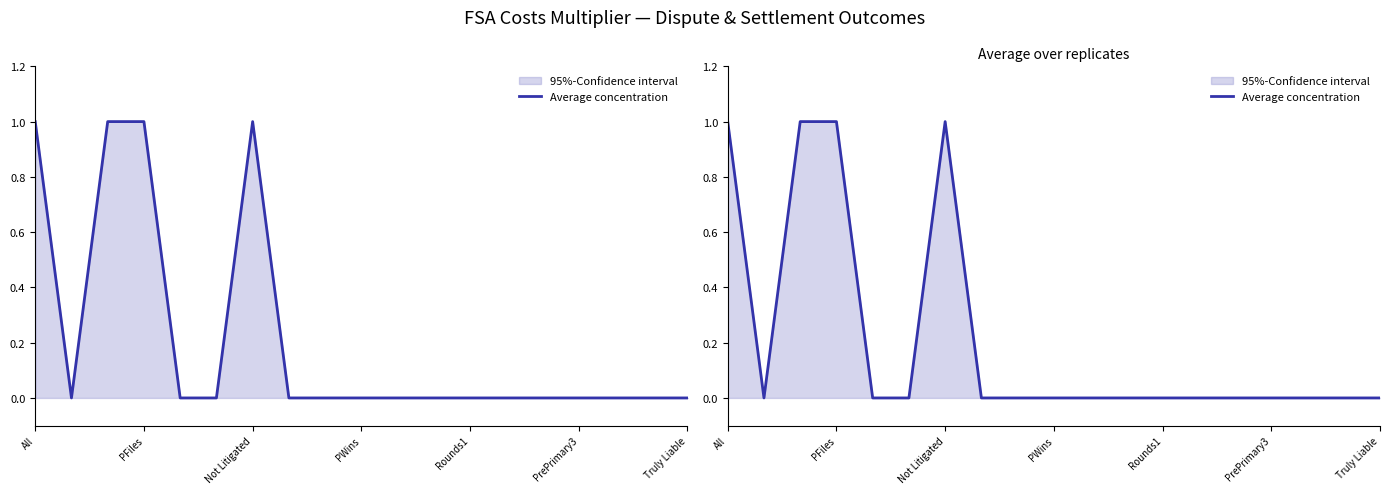

The value at PWins is 0. True or false?

True